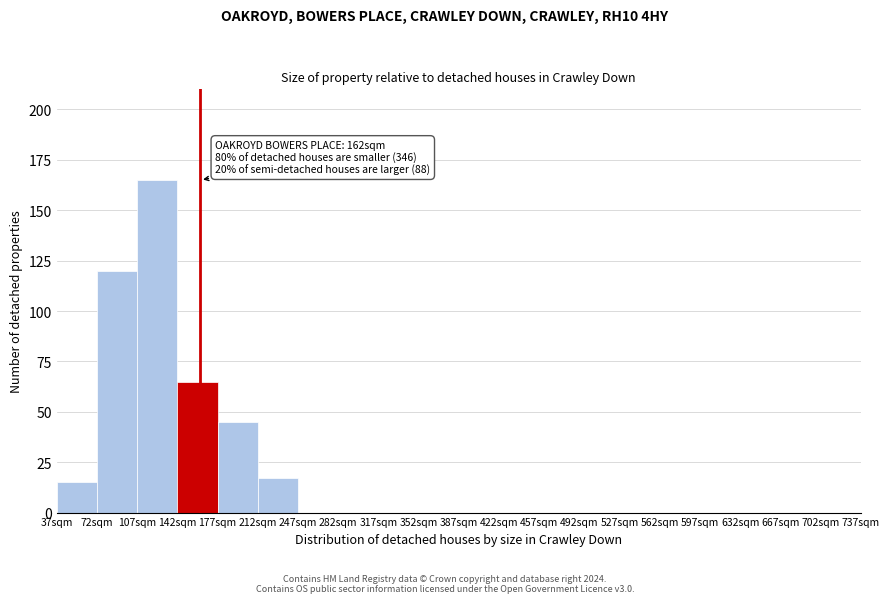

Which range on the x-axis has the tallest bar?

107 to 142